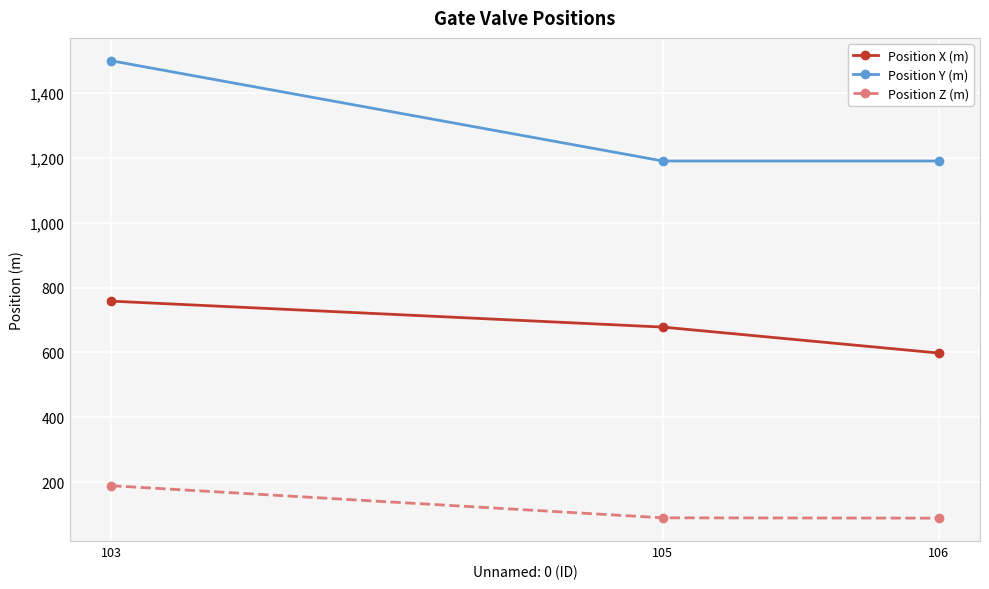

What is the greatest value displayed?

1499